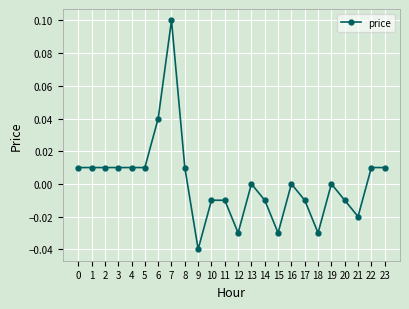

True or false: there are more than 0 points higher than both neighbors.

True